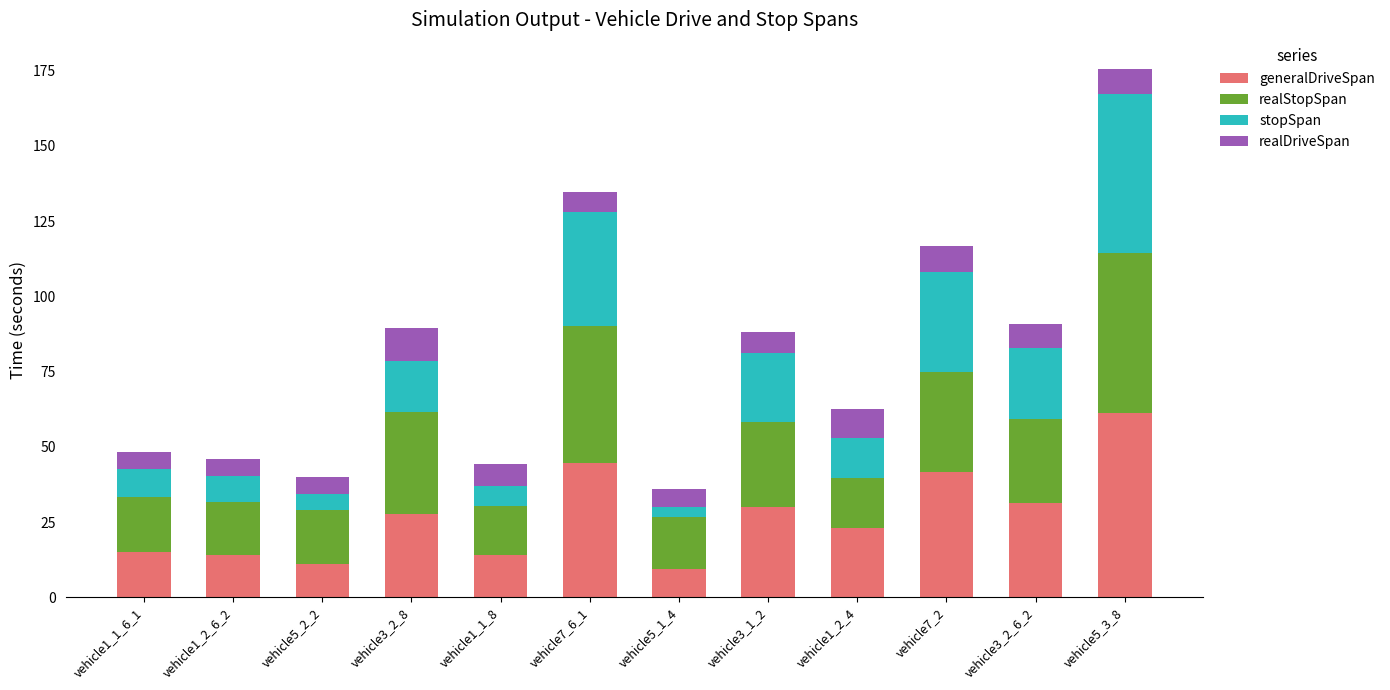

How many values in the generalDriveSpan series exceed 27?

6